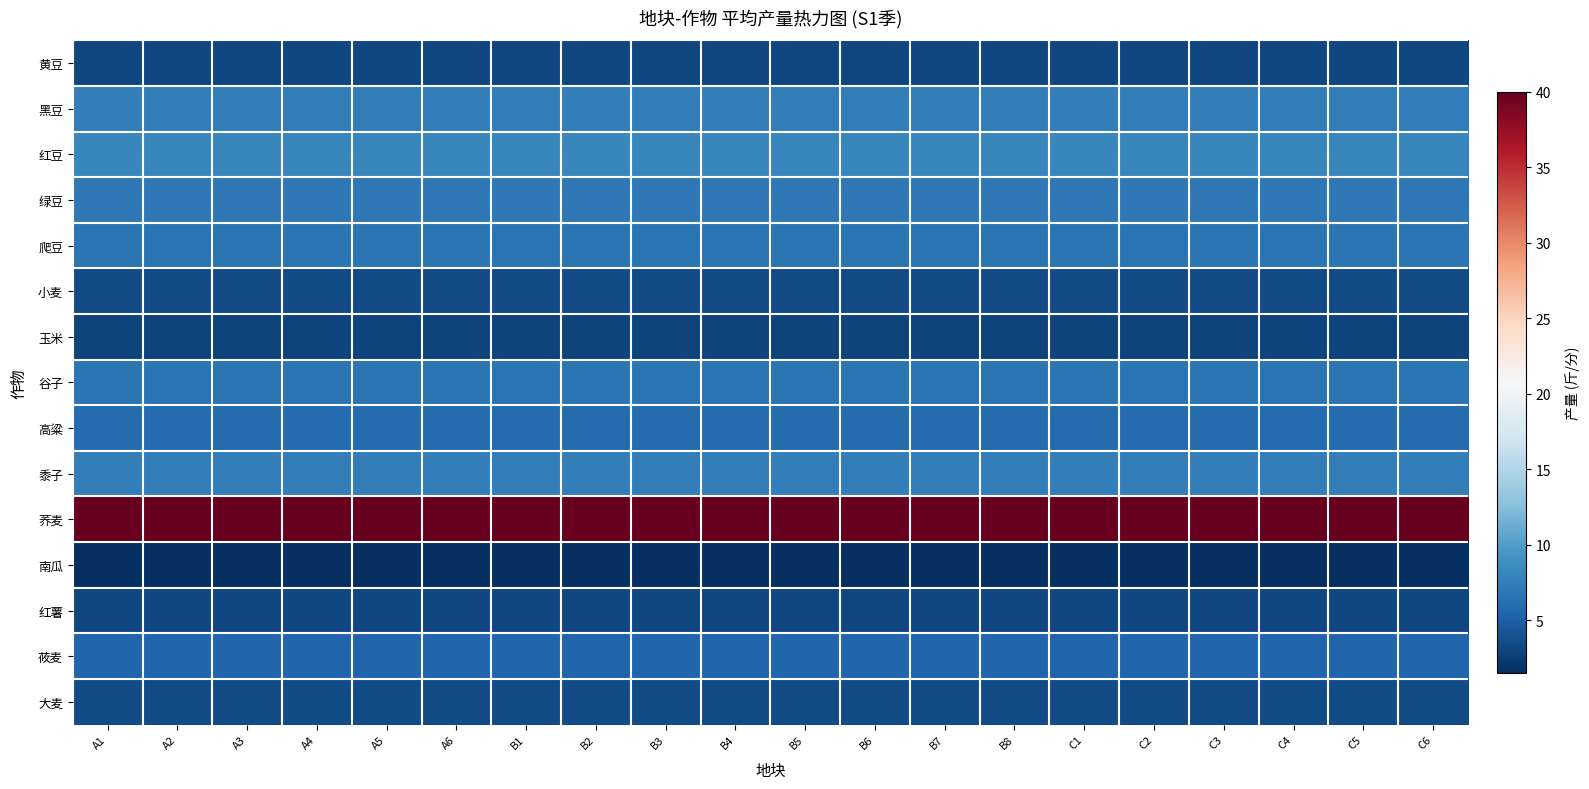

Reading right to left, extract all data points from this chart.

黄豆: C6=3.2	C5=3.2	C4=3.2	C3=3.2	C2=3.2	C1=3.2	B8=3.2	B7=3.2	B6=3.2	B5=3.2	B4=3.2	B3=3.2	B2=3.2	B1=3.2	A6=3.2	A5=3.2	A4=3.2	A3=3.2	A2=3.2	A1=3.2
黑豆: C6=7.5	C5=7.5	C4=7.5	C3=7.5	C2=7.5	C1=7.5	B8=7.5	B7=7.5	B6=7.5	B5=7.5	B4=7.5	B3=7.5	B2=7.5	B1=7.5	A6=7.5	A5=7.5	A4=7.5	A3=7.5	A2=7.5	A1=7.5
红豆: C6=8.2	C5=8.2	C4=8.2	C3=8.2	C2=8.2	C1=8.2	B8=8.2	B7=8.2	B6=8.2	B5=8.2	B4=8.2	B3=8.2	B2=8.2	B1=8.2	A6=8.2	A5=8.2	A4=8.2	A3=8.2	A2=8.2	A1=8.2
绿豆: C6=7.0	C5=7.0	C4=7.0	C3=7.0	C2=7.0	C1=7.0	B8=7.0	B7=7.0	B6=7.0	B5=7.0	B4=7.0	B3=7.0	B2=7.0	B1=7.0	A6=7.0	A5=7.0	A4=7.0	A3=7.0	A2=7.0	A1=7.0
爬豆: C6=6.8	C5=6.8	C4=6.8	C3=6.8	C2=6.8	C1=6.8	B8=6.8	B7=6.8	B6=6.8	B5=6.8	B4=6.8	B3=6.8	B2=6.8	B1=6.8	A6=6.8	A5=6.8	A4=6.8	A3=6.8	A2=6.8	A1=6.8
小麦: C6=3.5	C5=3.5	C4=3.5	C3=3.5	C2=3.5	C1=3.5	B8=3.5	B7=3.5	B6=3.5	B5=3.5	B4=3.5	B3=3.5	B2=3.5	B1=3.5	A6=3.5	A5=3.5	A4=3.5	A3=3.5	A2=3.5	A1=3.5
玉米: C6=3.0	C5=3.0	C4=3.0	C3=3.0	C2=3.0	C1=3.0	B8=3.0	B7=3.0	B6=3.0	B5=3.0	B4=3.0	B3=3.0	B2=3.0	B1=3.0	A6=3.0	A5=3.0	A4=3.0	A3=3.0	A2=3.0	A1=3.0
谷子: C6=6.8	C5=6.8	C4=6.8	C3=6.8	C2=6.8	C1=6.8	B8=6.8	B7=6.8	B6=6.8	B5=6.8	B4=6.8	B3=6.8	B2=6.8	B1=6.8	A6=6.8	A5=6.8	A4=6.8	A3=6.8	A2=6.8	A1=6.8
高粱: C6=6.0	C5=6.0	C4=6.0	C3=6.0	C2=6.0	C1=6.0	B8=6.0	B7=6.0	B6=6.0	B5=6.0	B4=6.0	B3=6.0	B2=6.0	B1=6.0	A6=6.0	A5=6.0	A4=6.0	A3=6.0	A2=6.0	A1=6.0
黍子: C6=7.5	C5=7.5	C4=7.5	C3=7.5	C2=7.5	C1=7.5	B8=7.5	B7=7.5	B6=7.5	B5=7.5	B4=7.5	B3=7.5	B2=7.5	B1=7.5	A6=7.5	A5=7.5	A4=7.5	A3=7.5	A2=7.5	A1=7.5
荞麦: C6=40.0	C5=40.0	C4=40.0	C3=40.0	C2=40.0	C1=40.0	B8=40.0	B7=40.0	B6=40.0	B5=40.0	B4=40.0	B3=40.0	B2=40.0	B1=40.0	A6=40.0	A5=40.0	A4=40.0	A3=40.0	A2=40.0	A1=40.0
南瓜: C6=1.5	C5=1.5	C4=1.5	C3=1.5	C2=1.5	C1=1.5	B8=1.5	B7=1.5	B6=1.5	B5=1.5	B4=1.5	B3=1.5	B2=1.5	B1=1.5	A6=1.5	A5=1.5	A4=1.5	A3=1.5	A2=1.5	A1=1.5
红薯: C6=3.2	C5=3.2	C4=3.2	C3=3.2	C2=3.2	C1=3.2	B8=3.2	B7=3.2	B6=3.2	B5=3.2	B4=3.2	B3=3.2	B2=3.2	B1=3.2	A6=3.2	A5=3.2	A4=3.2	A3=3.2	A2=3.2	A1=3.2
莜麦: C6=5.5	C5=5.5	C4=5.5	C3=5.5	C2=5.5	C1=5.5	B8=5.5	B7=5.5	B6=5.5	B5=5.5	B4=5.5	B3=5.5	B2=5.5	B1=5.5	A6=5.5	A5=5.5	A4=5.5	A3=5.5	A2=5.5	A1=5.5
大麦: C6=3.5	C5=3.5	C4=3.5	C3=3.5	C2=3.5	C1=3.5	B8=3.5	B7=3.5	B6=3.5	B5=3.5	B4=3.5	B3=3.5	B2=3.5	B1=3.5	A6=3.5	A5=3.5	A4=3.5	A3=3.5	A2=3.5	A1=3.5